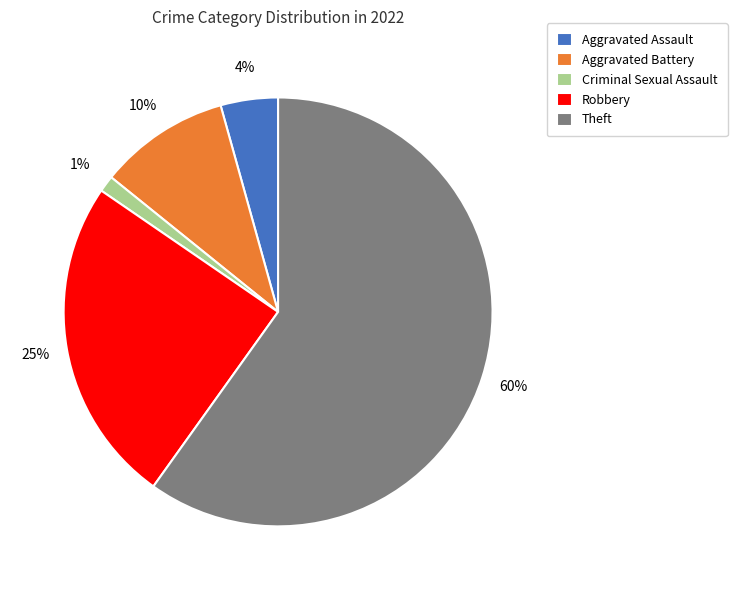

True or false: Aggravated Battery accounts for 10% of the total.

True